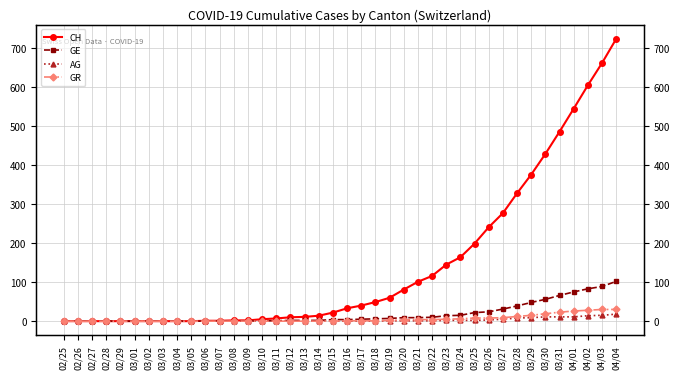

Which series changed the most between 03/11 and 03/14?

CH